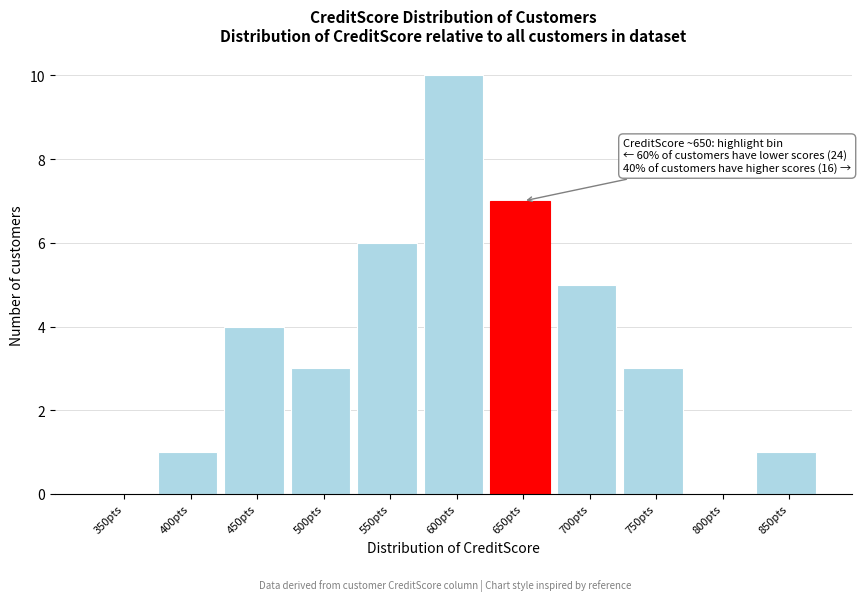

Reading right to left, list all the values displayed in this chart.

850pts=1	800pts=0	750pts=3	700pts=5	650pts=7	600pts=10	550pts=6	500pts=3	450pts=4	400pts=1	350pts=0